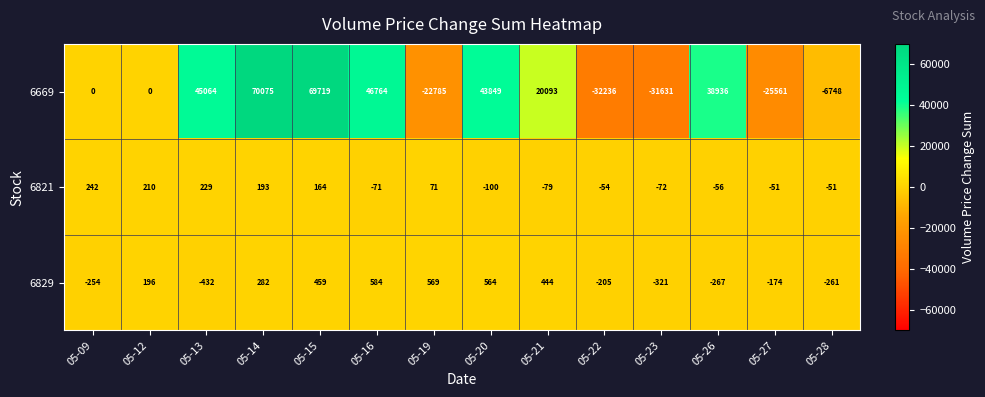

How many data points in 6829 are less than 196?

7